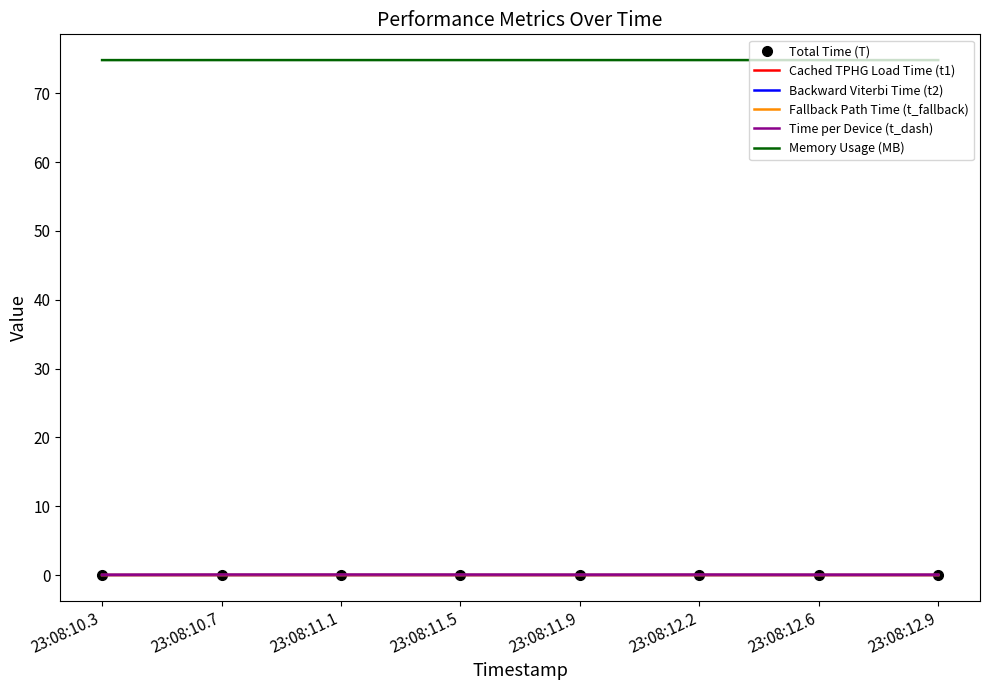

What is the sum of the Memory Usage (MB) values at 23:08:10.3 and 23:08:11.5?

149.6